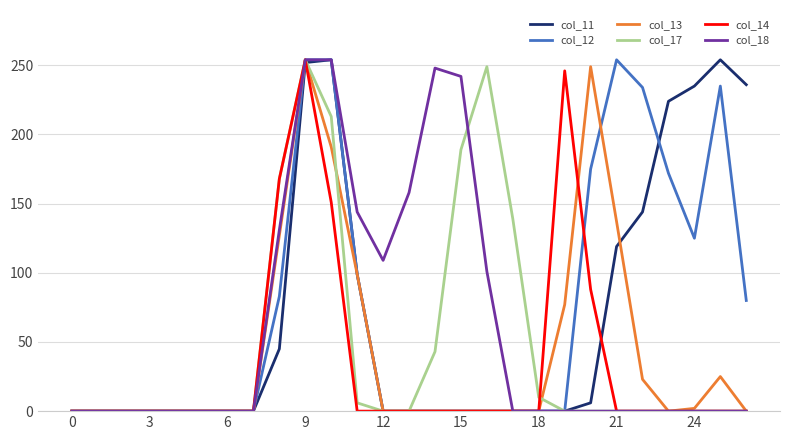

What are all the series names shown in the legend?

col_11, col_12, col_13, col_17, col_14, col_18